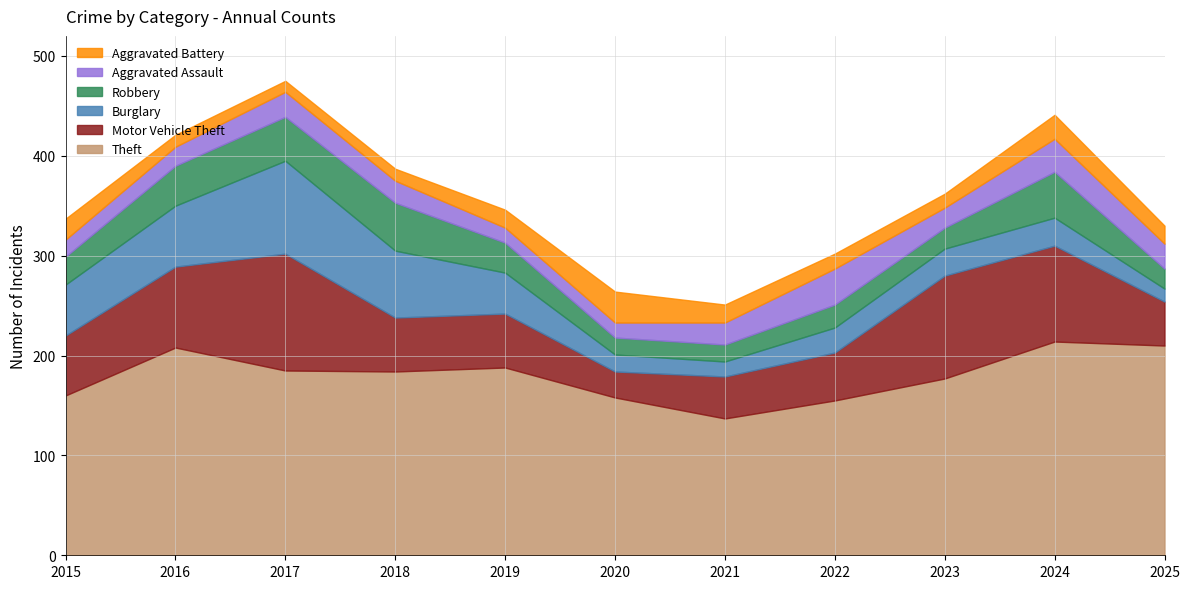

What is the total value across all series at 2018?

387